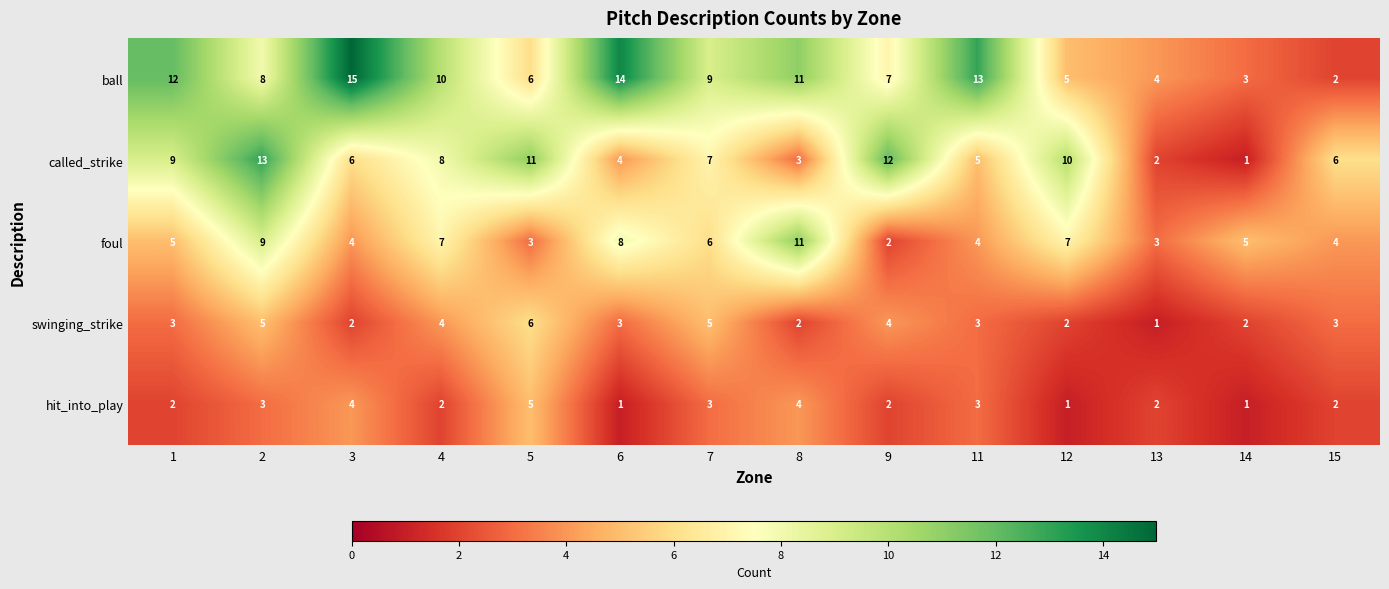

What is the difference between the foul values at 1 and 6?

3